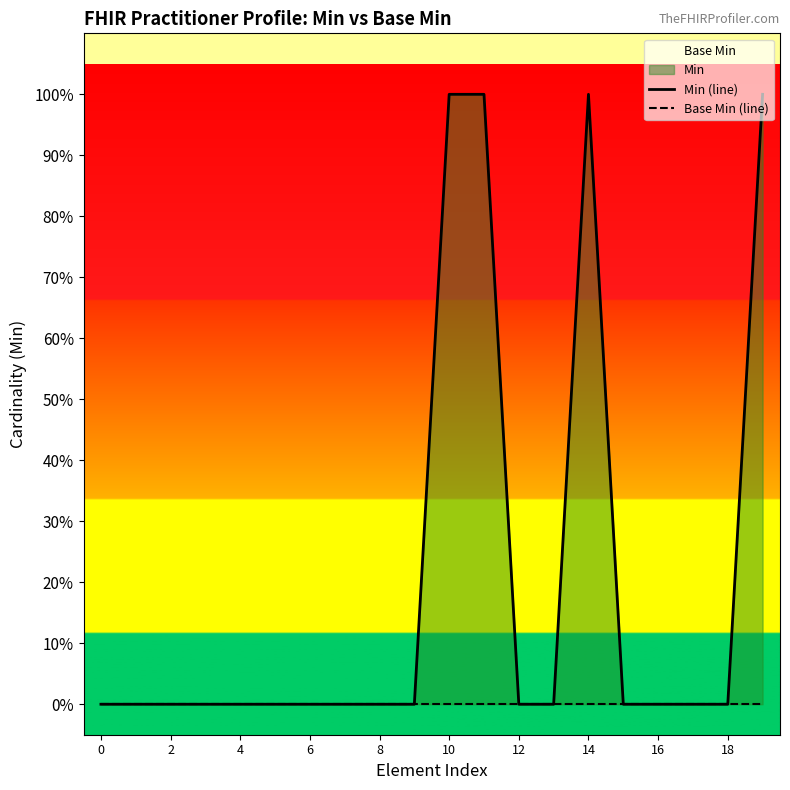

True or false: Min (line) and Base Min (line) cross at least once.

False